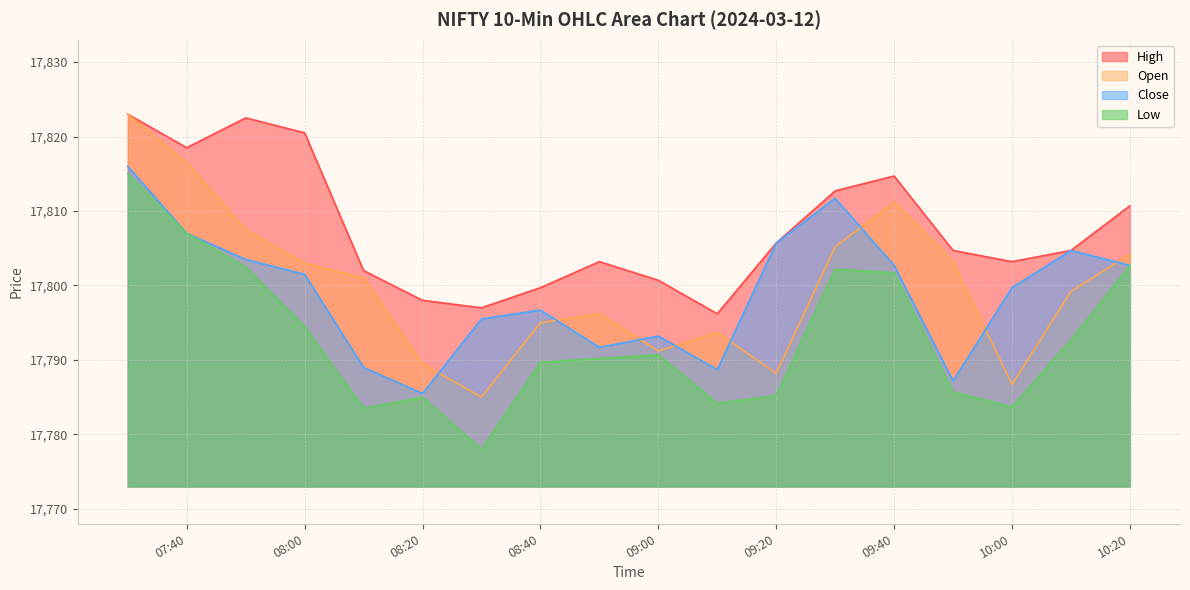

What is the highest value of the Close series?

17816.0